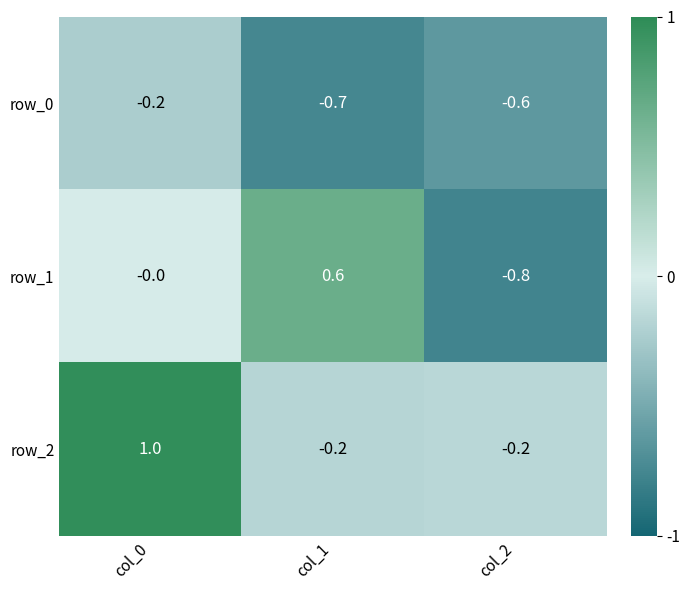

Is the value of row_2 at col_0 greater than the value of row_0 at col_0?

Yes